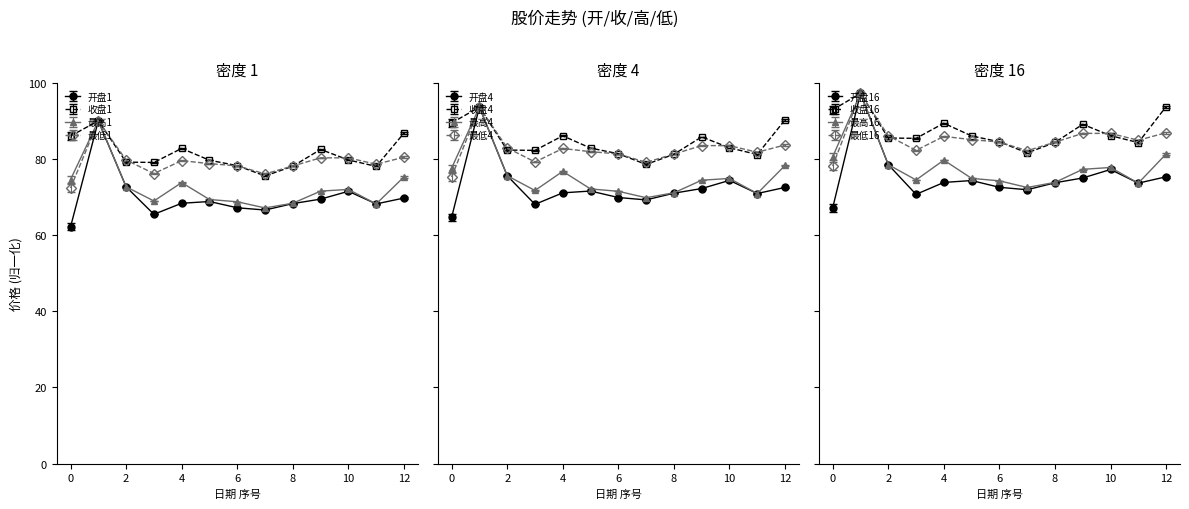

What is the highest value of the 收盘 series?

90.0